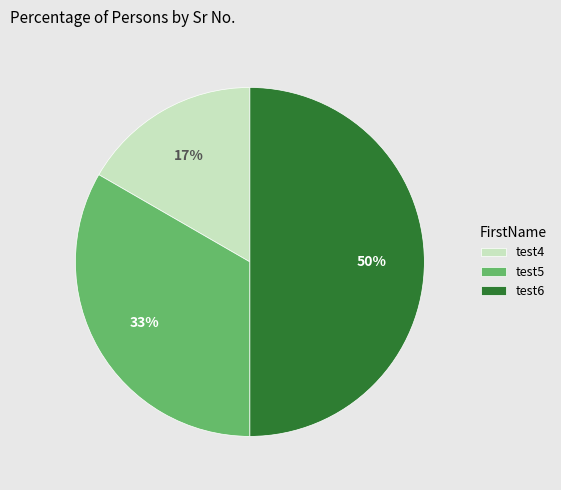

To the nearest percent, what is the combined percentage of test4 and test6?

67%